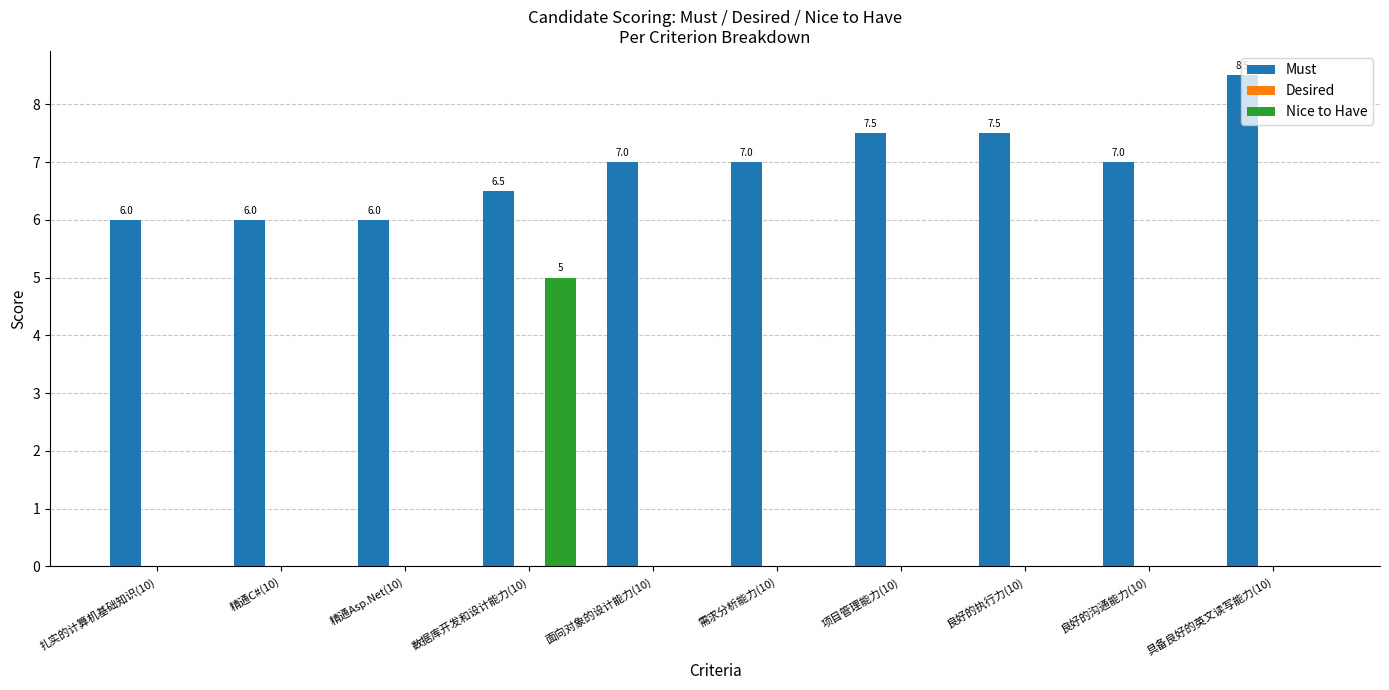

What is the total value across all series at 精通Asp.Net(10)?

6.0